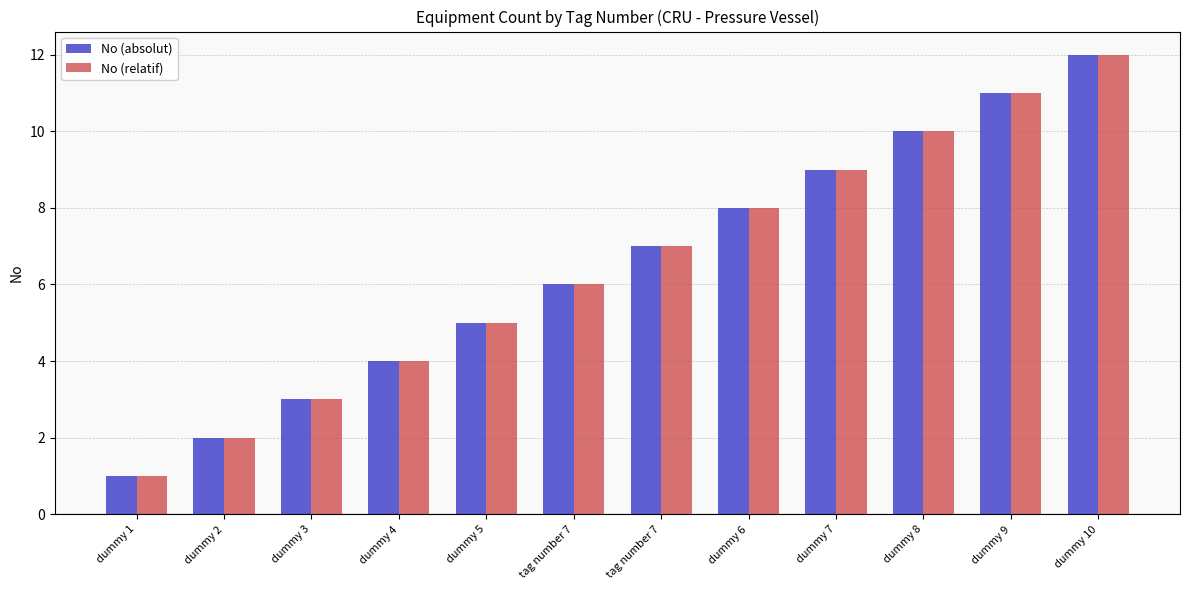

How many groups of bars are there?

12